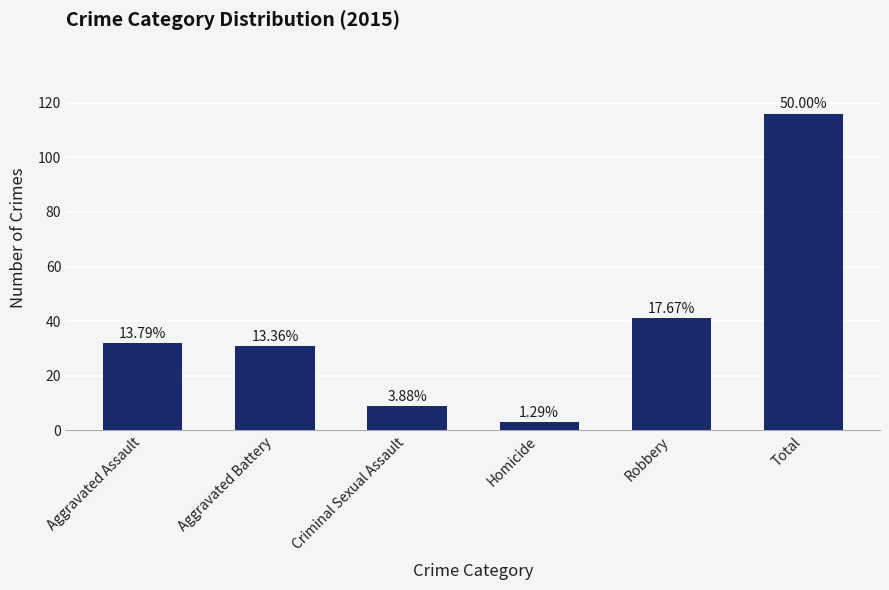

How many bars are there in total?

6